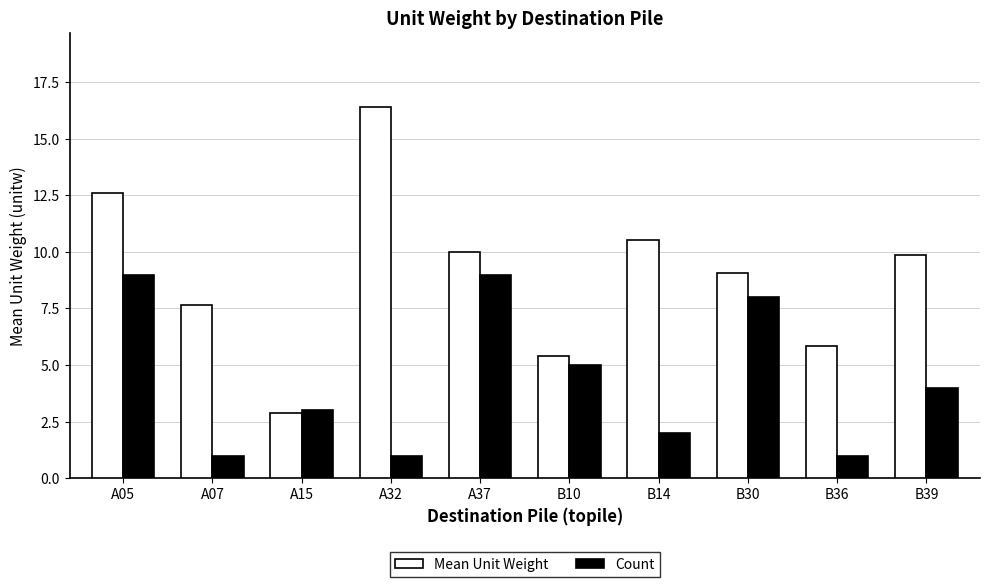

Count the Count values in the range 1 to 8.

8